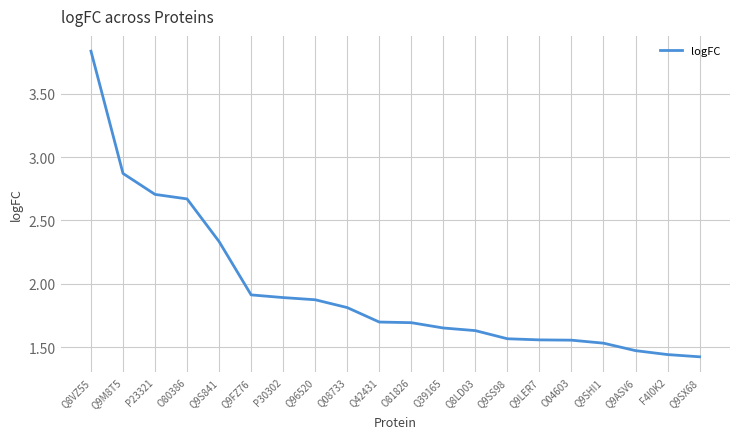

What position from the right is Q9M8T5?

19